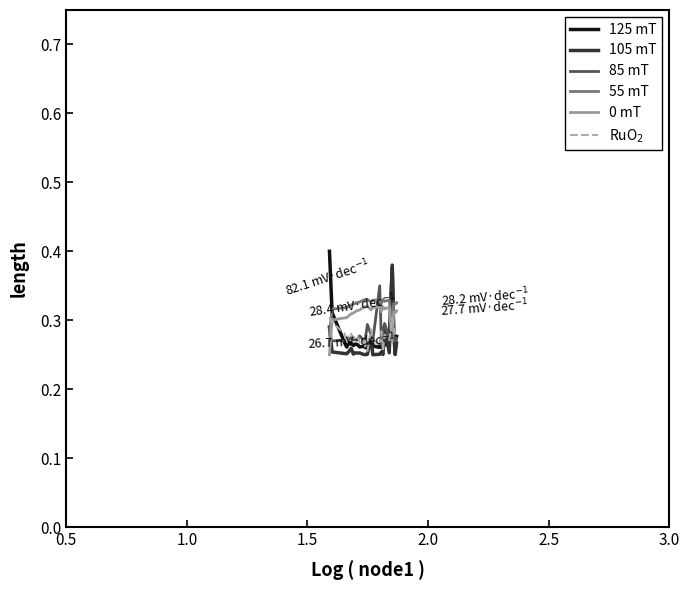

True or false: 55 mT and 105 mT cross at least once.

True